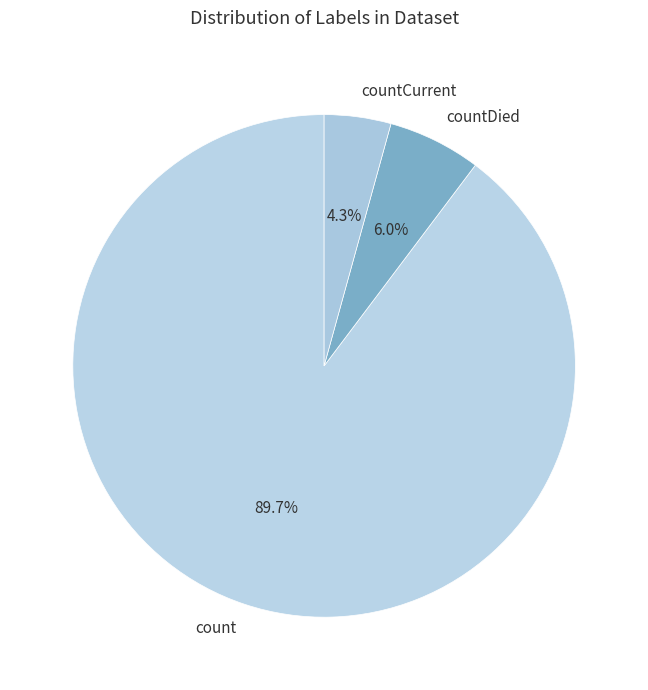

How many segments does this pie chart have?

3